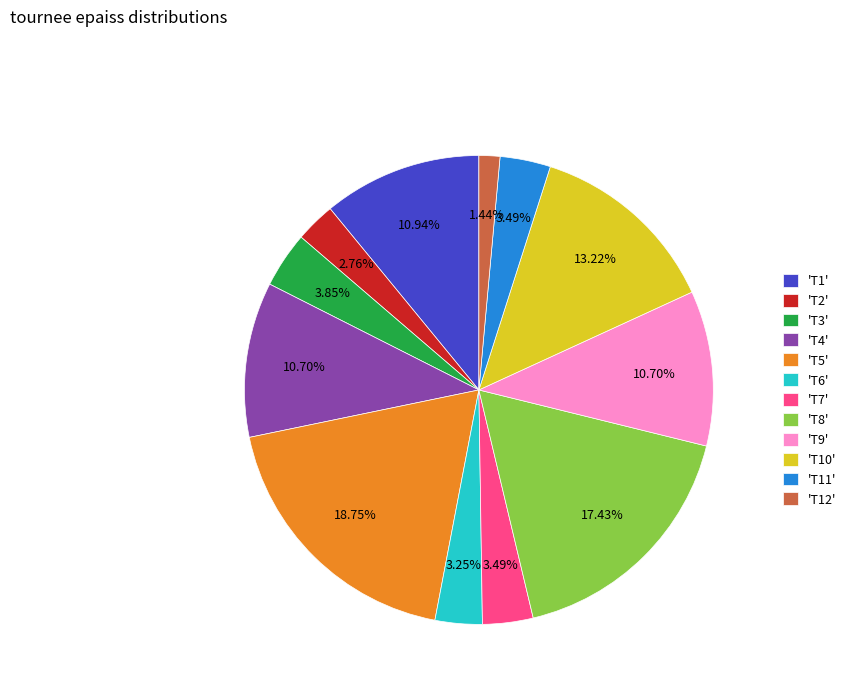

What is the ratio of the value at 'T10' to the value at 'T4'?

1.2